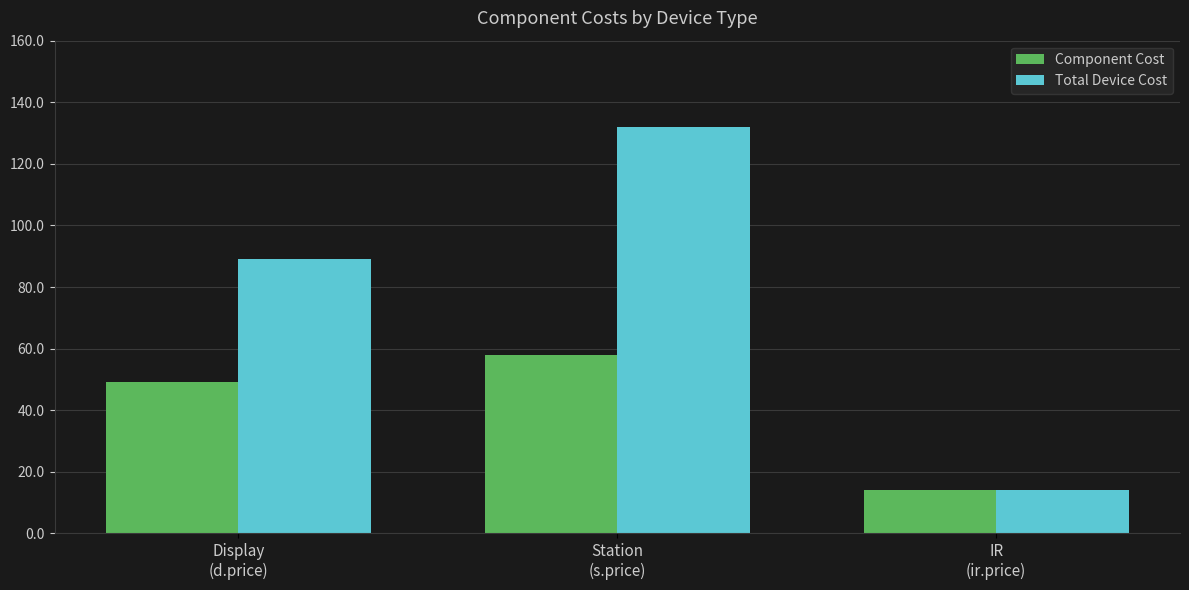

How many data points in Component Cost are less than 49?

1